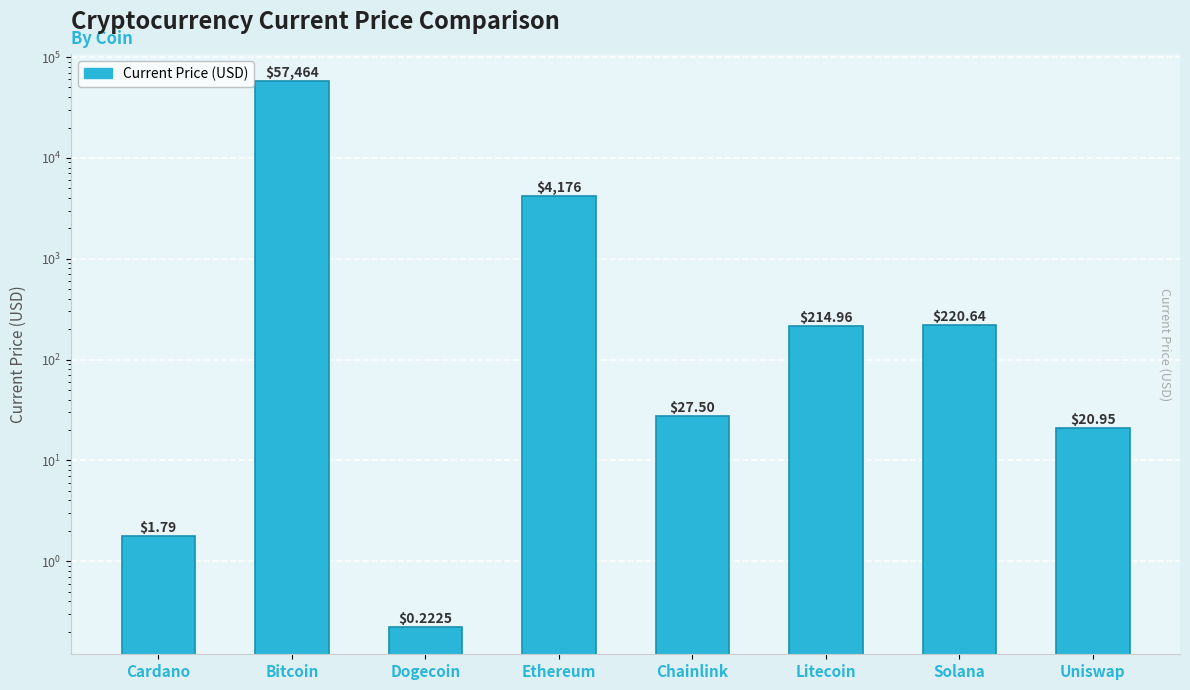

List the labels in order of value, smallest first.

Dogecoin, Cardano, Uniswap, Chainlink, Litecoin, Solana, Ethereum, Bitcoin